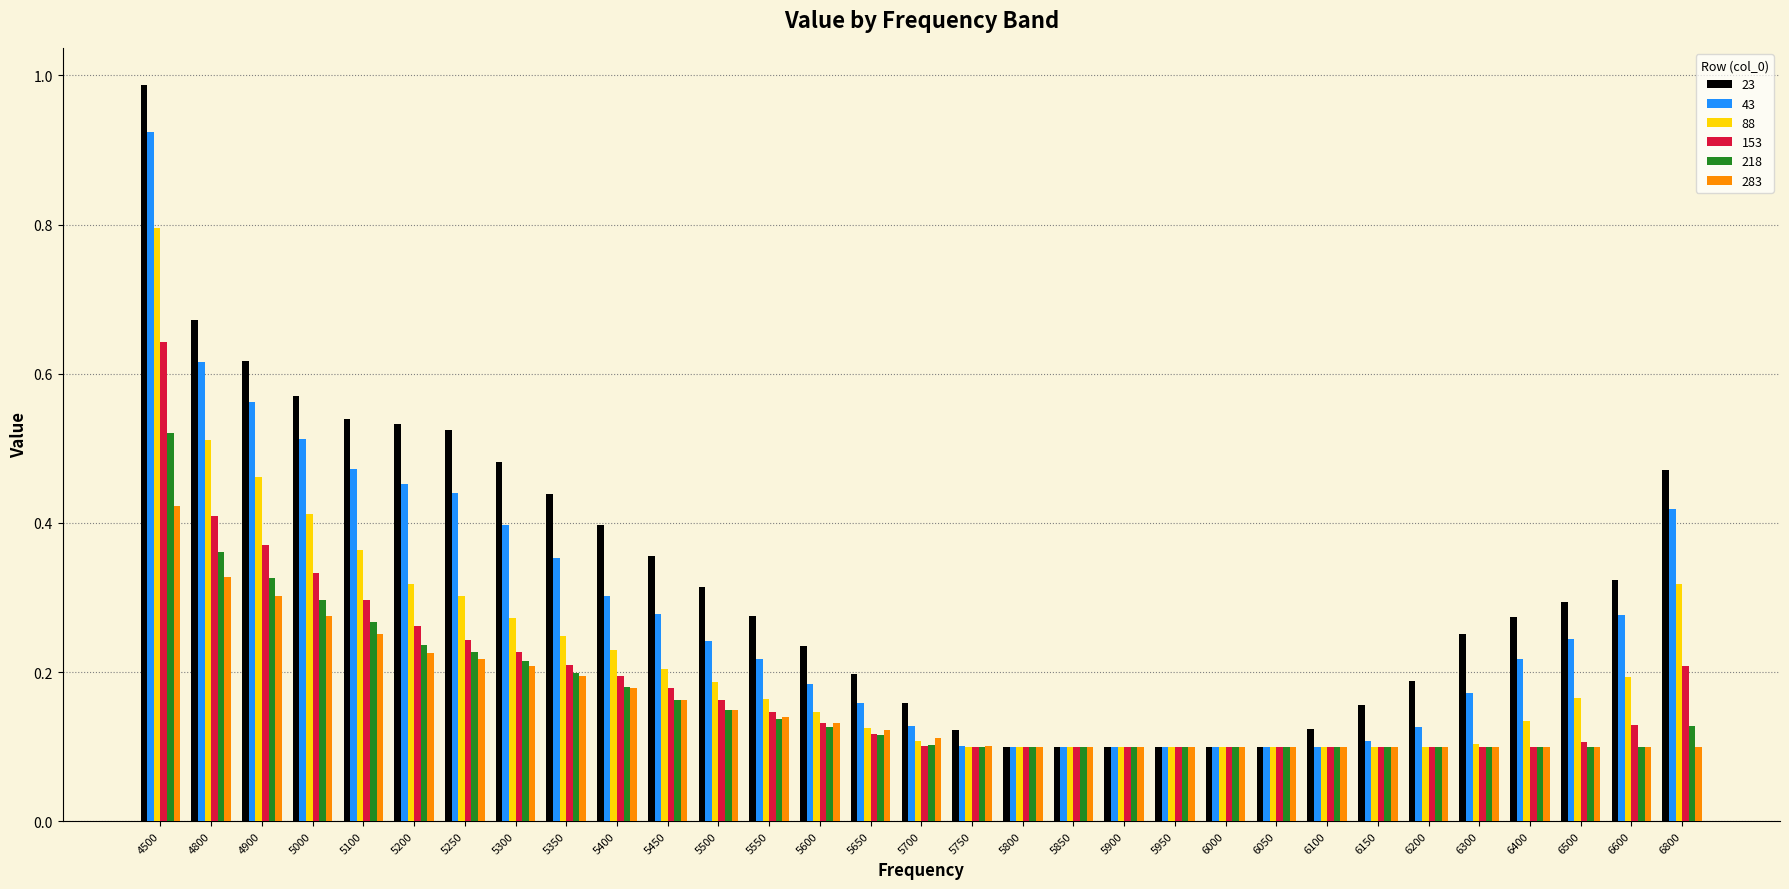

Rank the series by their maximum value, from highest to lowest.

23, 43, 88, 153, 218, 283